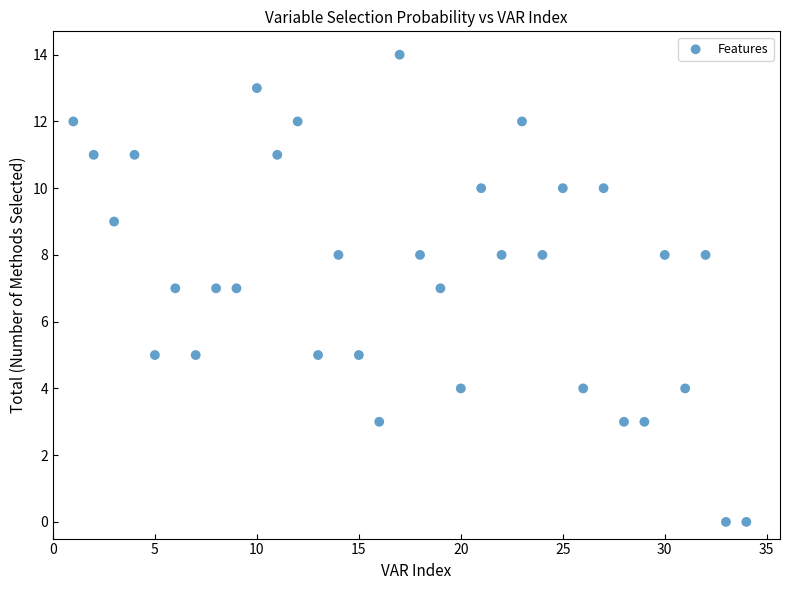

What is the range of X values (max minus min)?

33